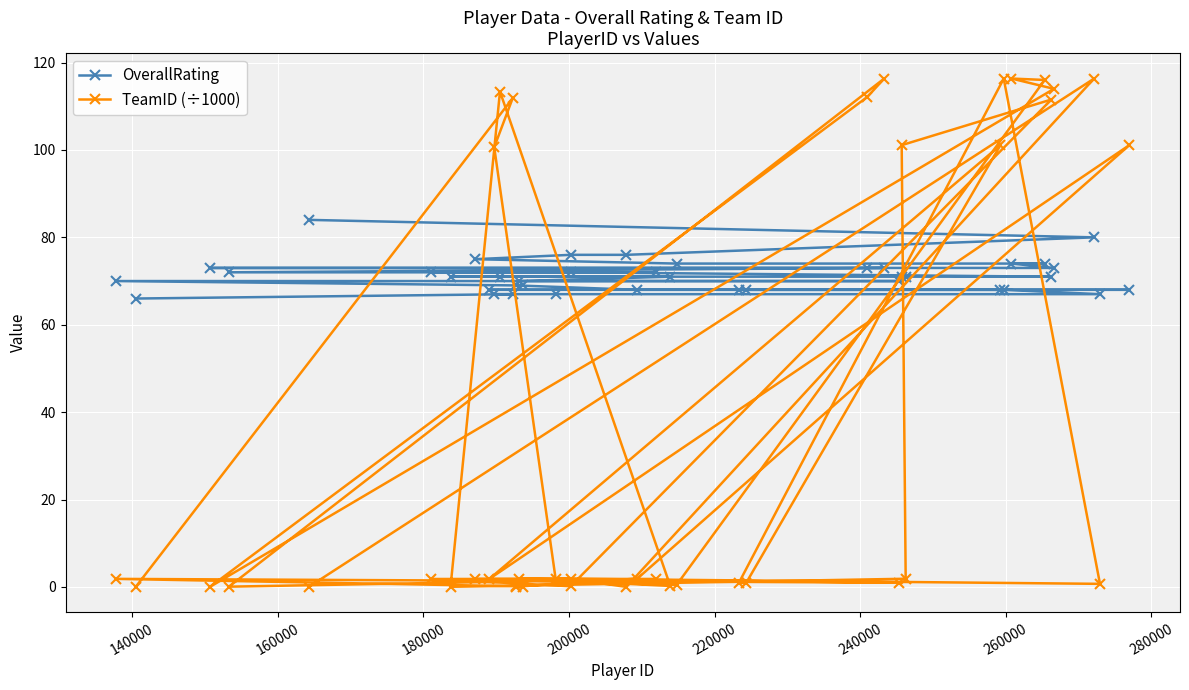

How many lines are shown in the chart?

2